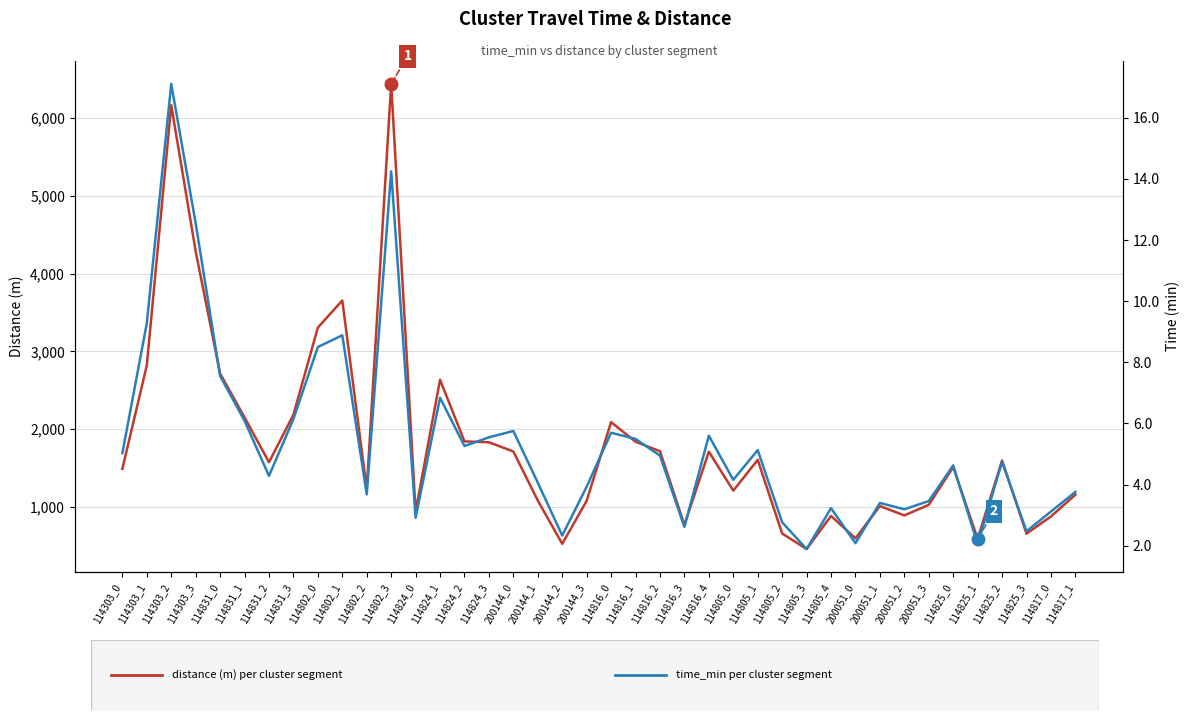

Reading left to right, list all the values displayed in this chart.

distance (m): 114303_0=1490.9	114303_1=2820.4	114303_2=6167.7	114303_3=4287.7	114831_0=2716.2	114831_1=2152.4	114831_2=1575.1	114831_3=2187.5	114802_0=3307.2	114802_1=3655.7	114802_2=1228.5	114802_3=6442.2	114824_0=942.2	114824_1=2636.7	114824_2=1843.7	114824_3=1832.5	200144_0=1714.0	200144_1=1083.0	200144_2=526.9	200144_3=1079.5	114816_0=2091.4	114816_1=1839.9	114816_2=1717.0	114816_3=769.7	114816_4=1711.5	114805_0=1209.9	114805_1=1607.1	114805_2=659.0	114805_3=459.7	114805_4=885.0	200051_0=597.1	200051_1=1012.1	200051_2=892.0	200051_3=1027.7	114825_0=1513.7	114825_1=590.9	114825_2=1598.4	114825_3=656.2	114817_0=878.7	114817_1=1158.4
time_min: 114303_0=5.0	114303_1=9.3	114303_2=17.1	114303_3=12.6	114831_0=7.6	114831_1=6.1	114831_2=4.3	114831_3=6.1	114802_0=8.5	114802_1=8.9	114802_2=3.7	114802_3=14.3	114824_0=2.9	114824_1=6.8	114824_2=5.3	114824_3=5.5	200144_0=5.8	200144_1=4.1	200144_2=2.3	200144_3=3.9	114816_0=5.7	114816_1=5.5	114816_2=4.9	114816_3=2.6	114816_4=5.6	114805_0=4.2	114805_1=5.1	114805_2=2.8	114805_3=1.9	114805_4=3.2	200051_0=2.1	200051_1=3.4	200051_2=3.2	200051_3=3.5	114825_0=4.6	114825_1=2.1	114825_2=4.7	114825_3=2.5	114817_0=3.1	114817_1=3.8